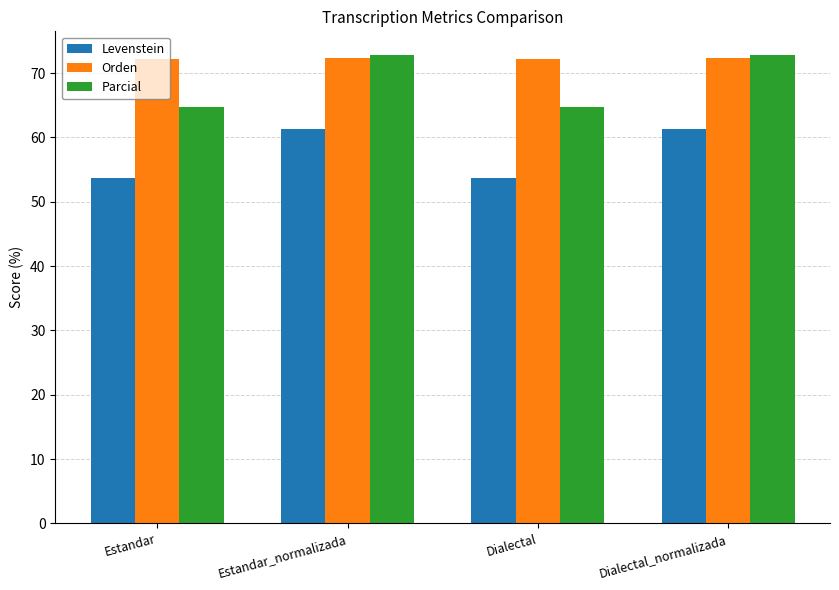

Which series has the largest range (max minus min)?

Parcial